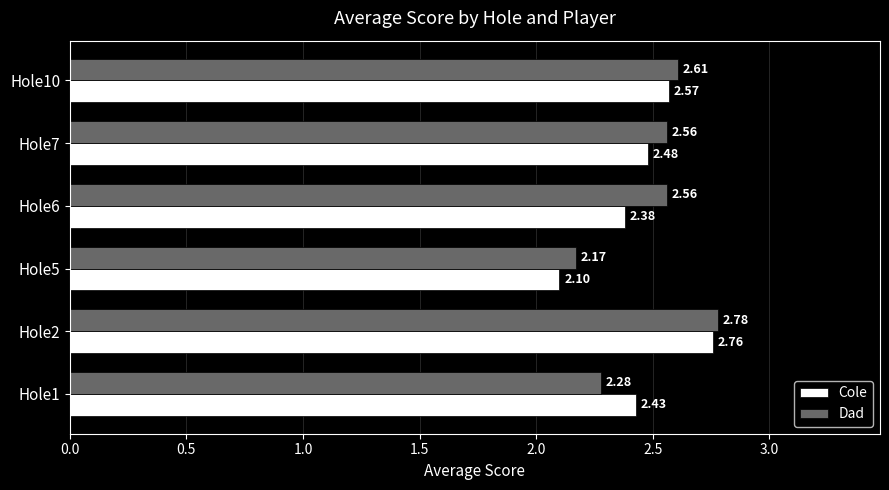

Rank the series at Hole1 from lowest to highest value.

Dad, Cole